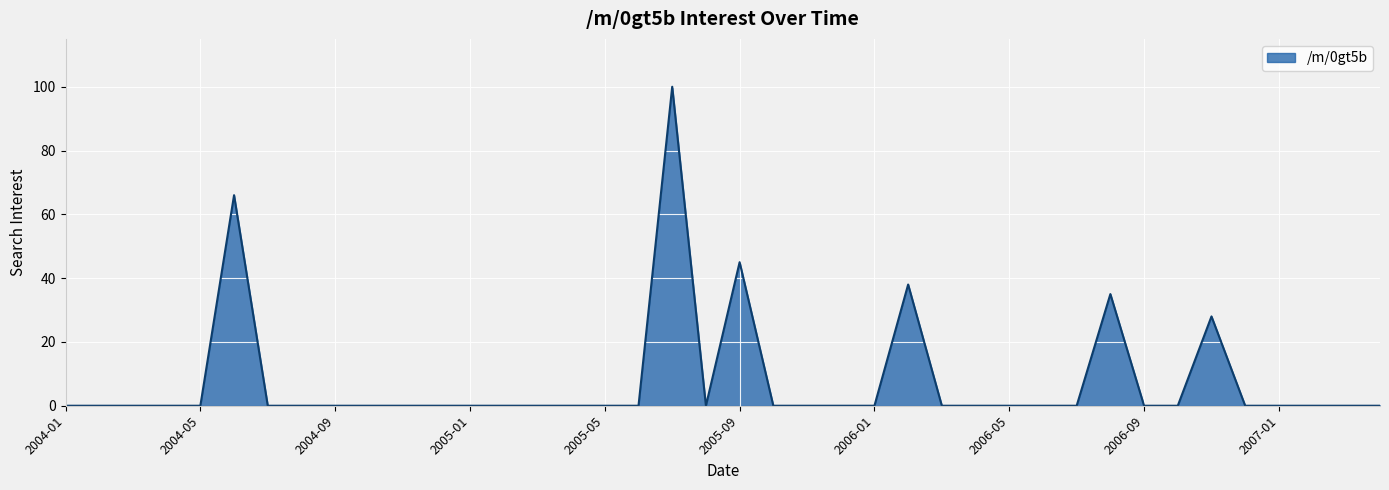

What is the average value?

8